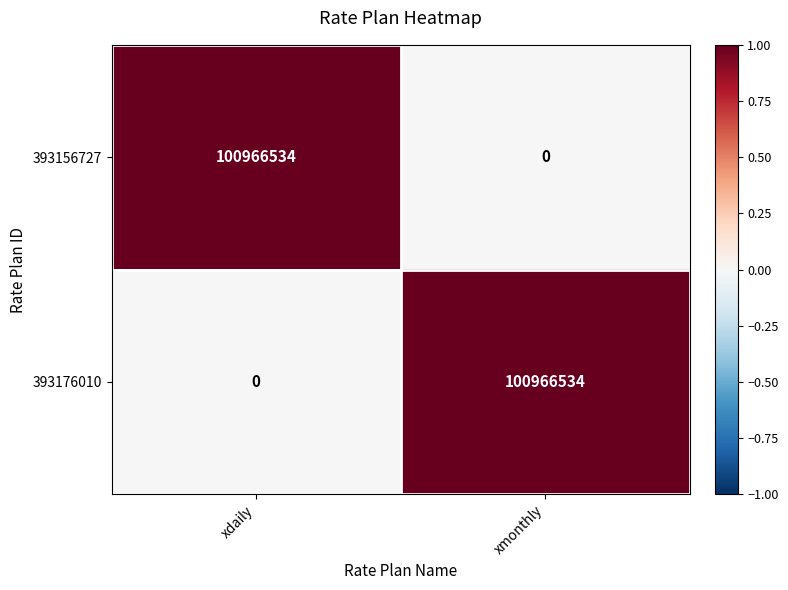

What is the spread (max minus min) of values at xmonthly?

100966534